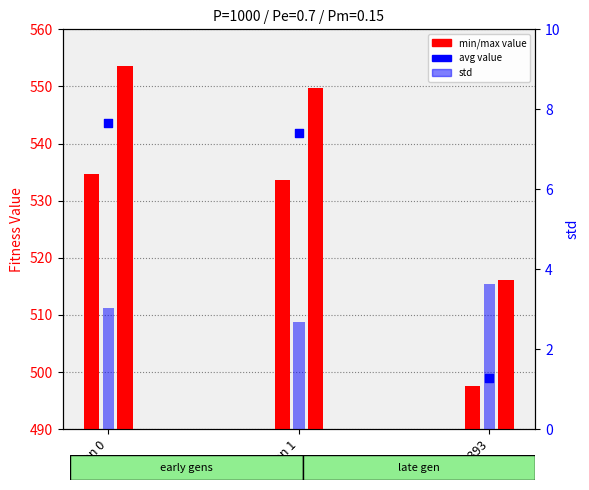

At which category is the sum across all series the highest?

gen 0